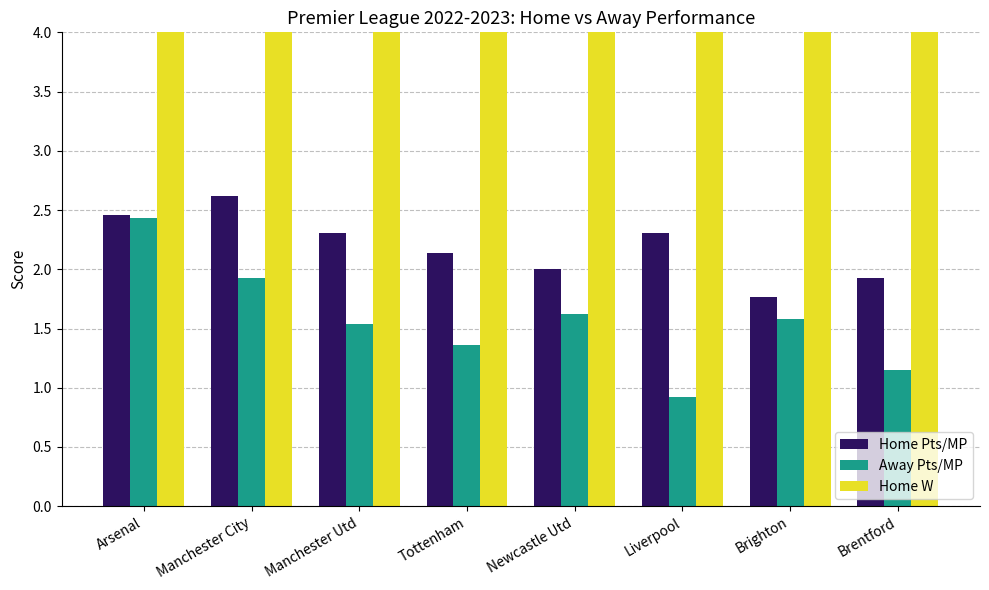

At which category is the sum across all series the highest?

Manchester City